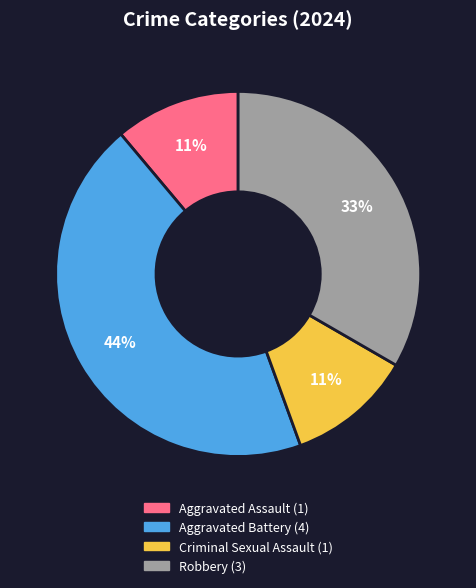

Is it true that Robbery is 38% of the pie?

False